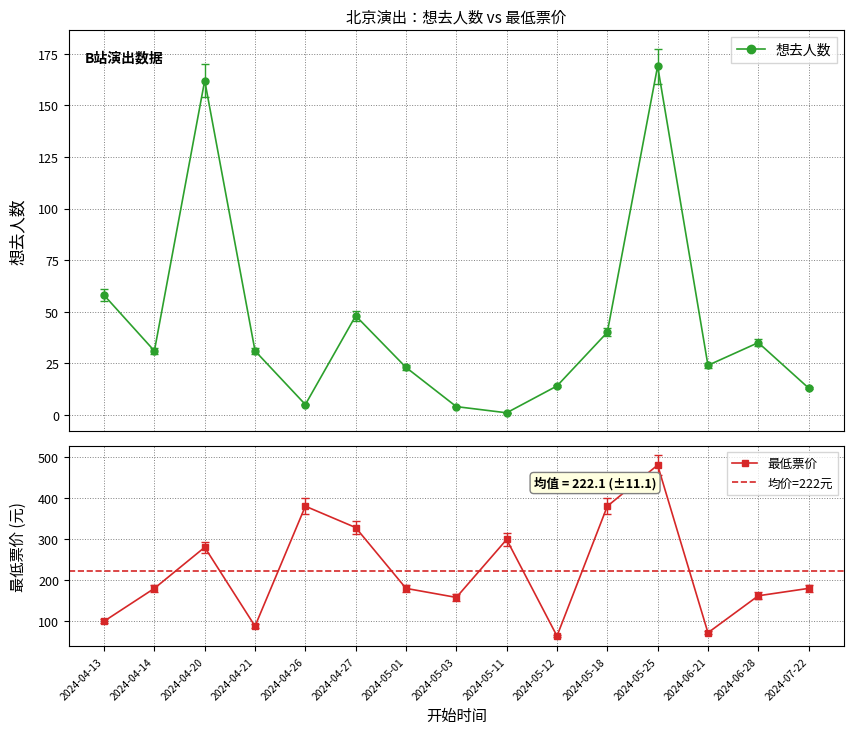

Where is the first local maximum for 最低票价?

2024-04-20